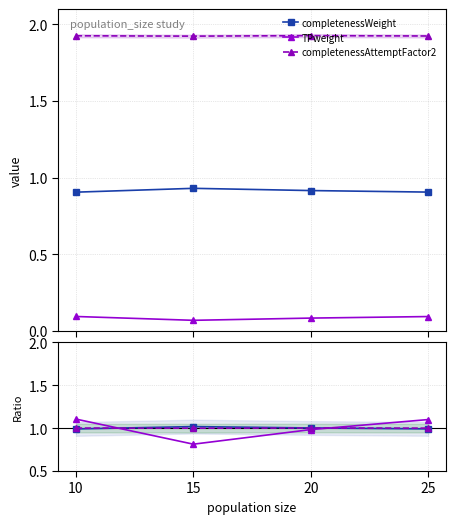

Is it true that completenessWeight equals 0.9 at 15?

True